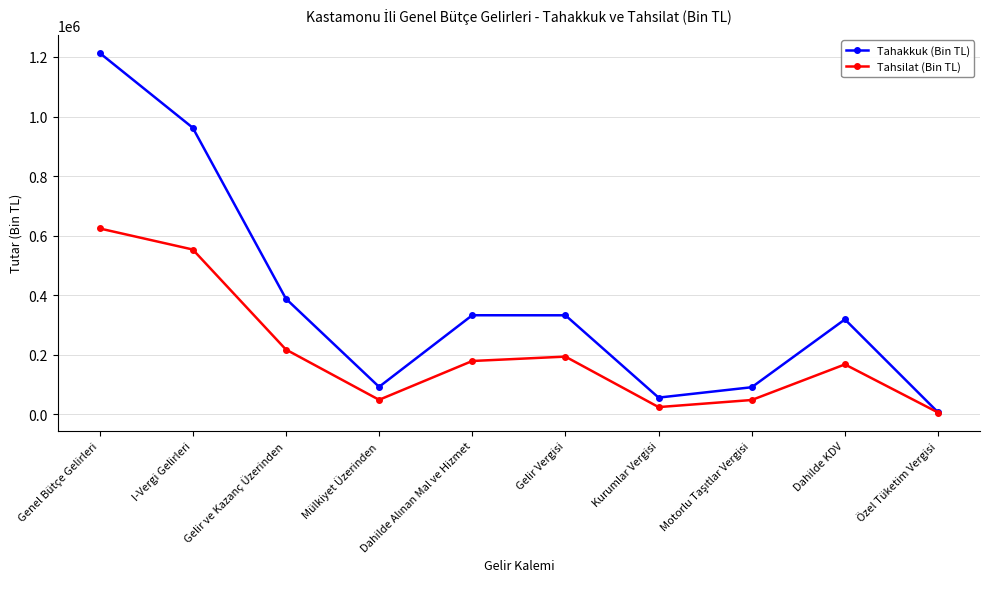

What is the label of the 8th point from the right?

Gelir ve Kazanç Üzerinden